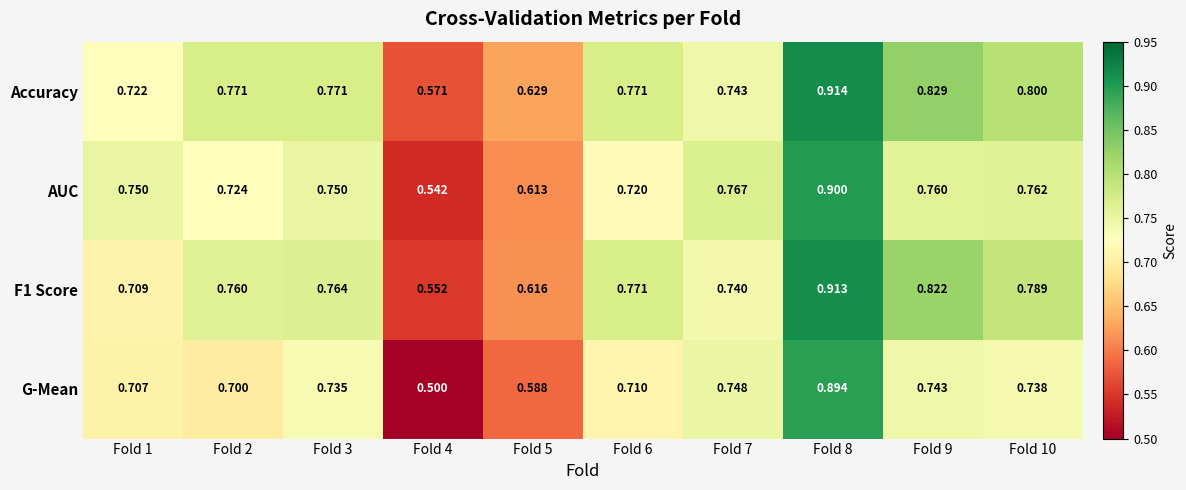

Rank the series by their maximum value, from highest to lowest.

Accuracy, F1 Score, AUC, G-Mean